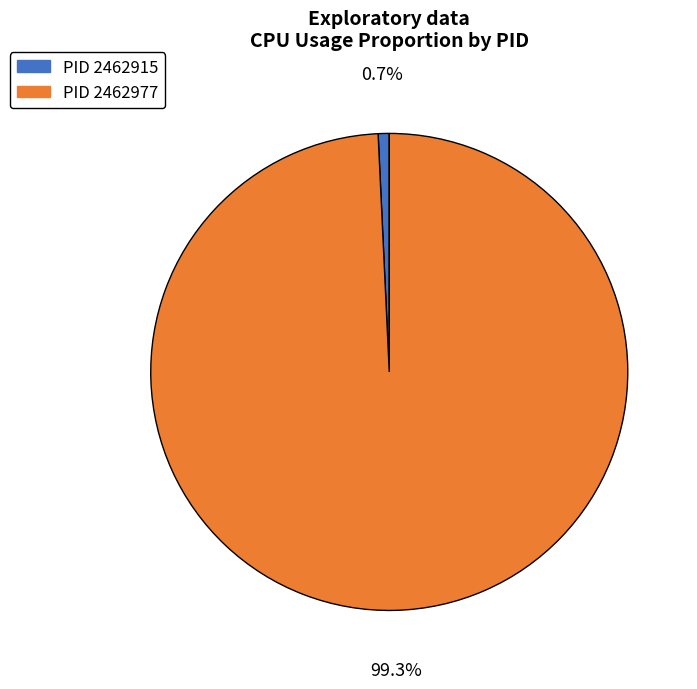

What is the smallest slice in the pie chart?

PID 2462915